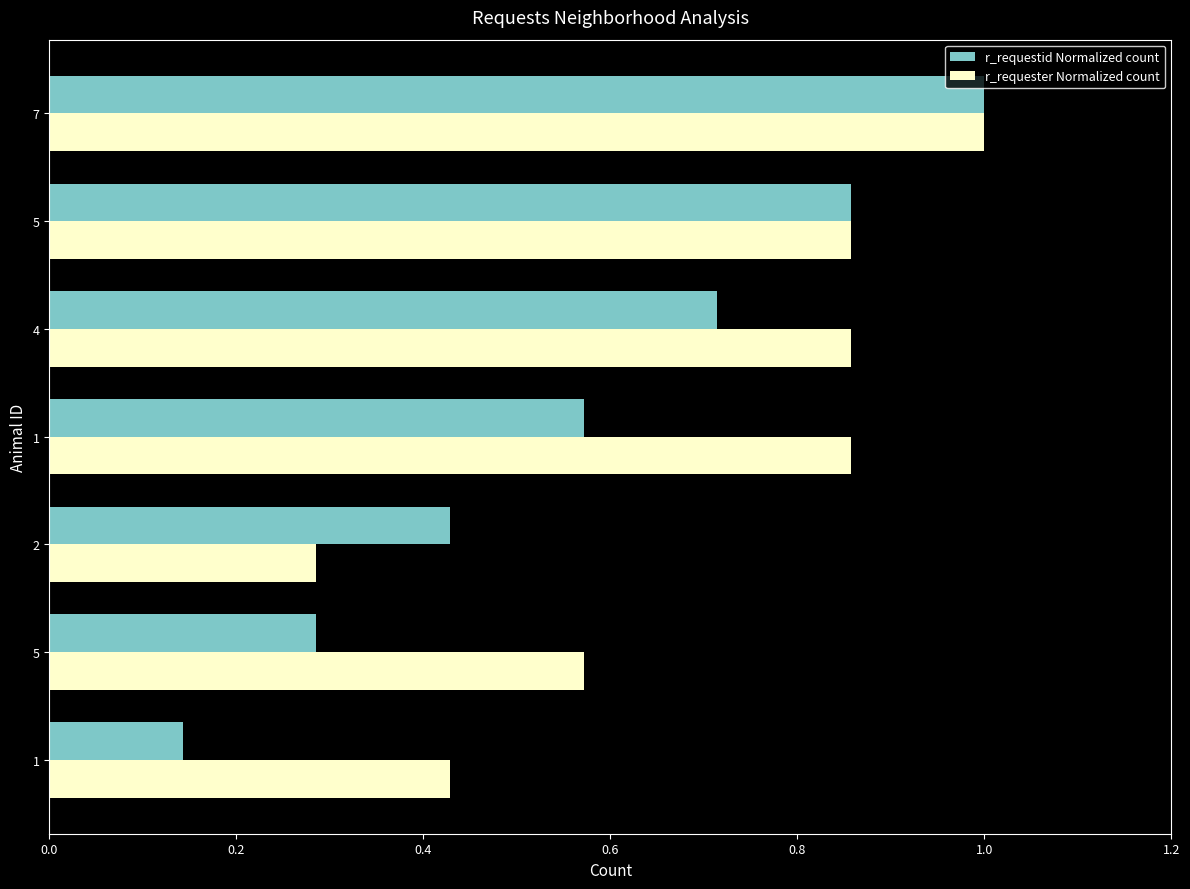

Reading left to right, extract all data points from this chart.

r_requestid Normalized count: 0.1	0.3	0.4	0.6	0.7	0.9	1.0
r_requester Normalized count: 0.4	0.6	0.3	0.9	0.9	0.9	1.0